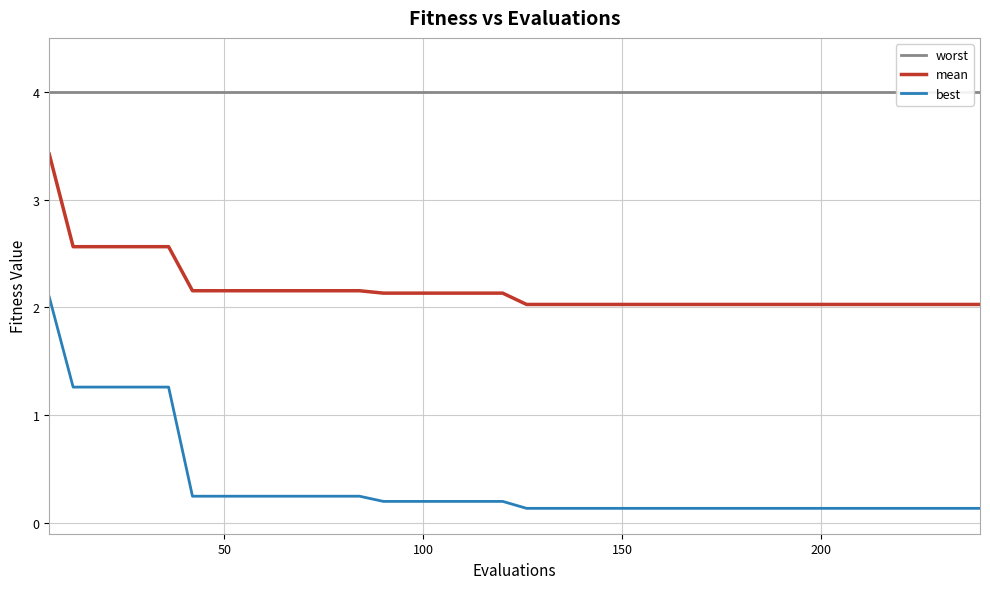

True or false: best and mean cross at least once.

False